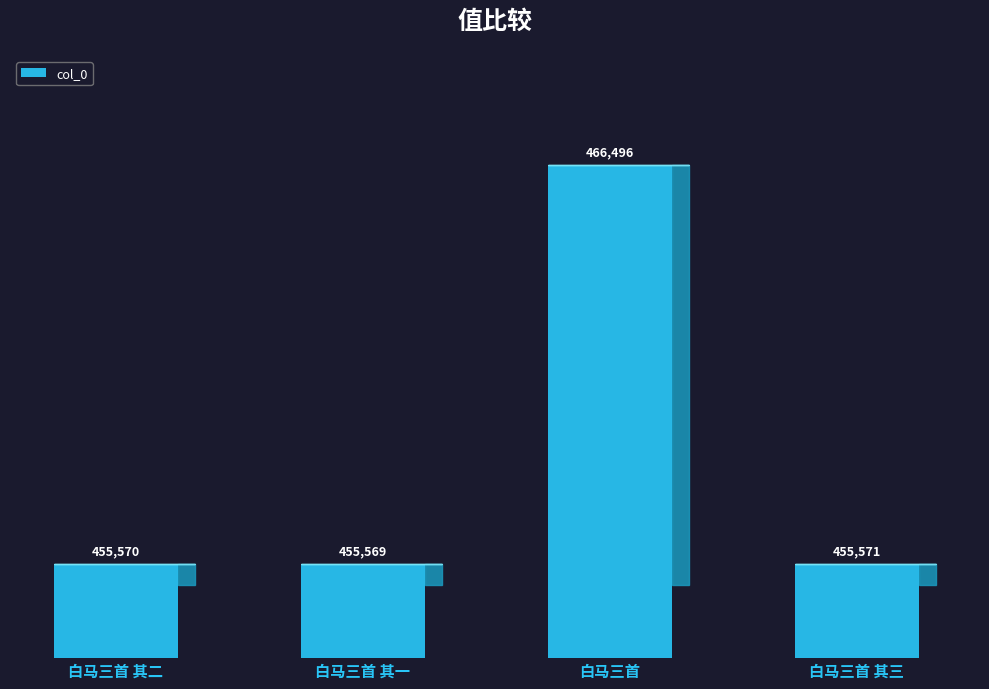

What is the difference between the maximum and minimum values?

10927